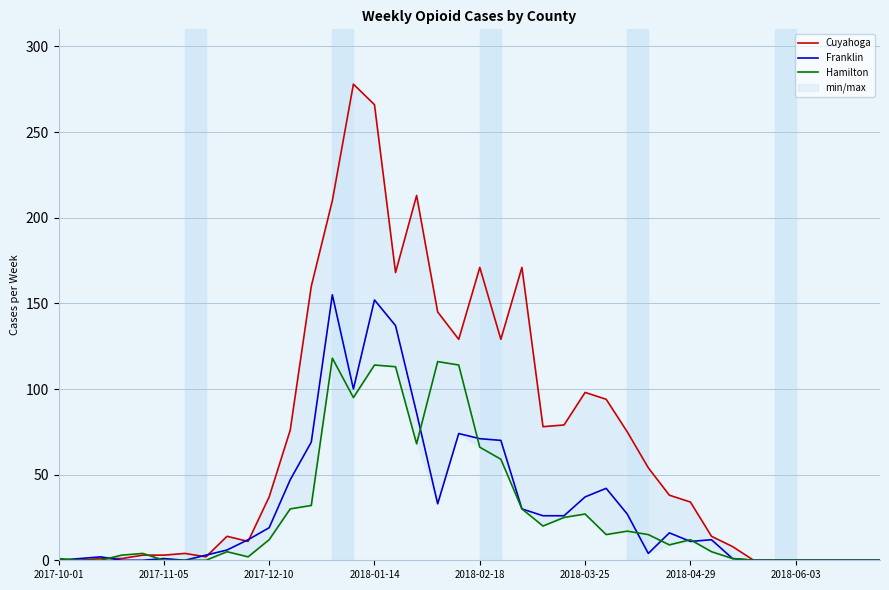

What is the spread (max minus min) of values at 32?

7